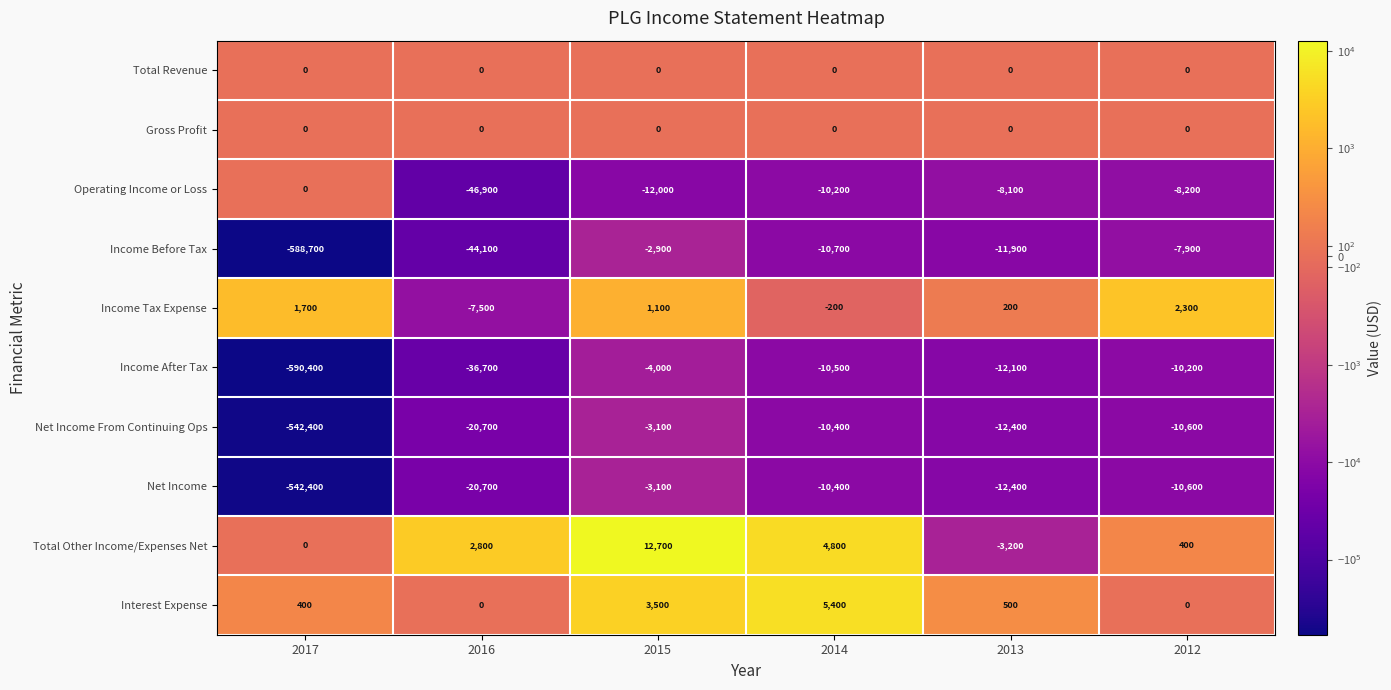

What is the average value of the Interest Expense series?

1633